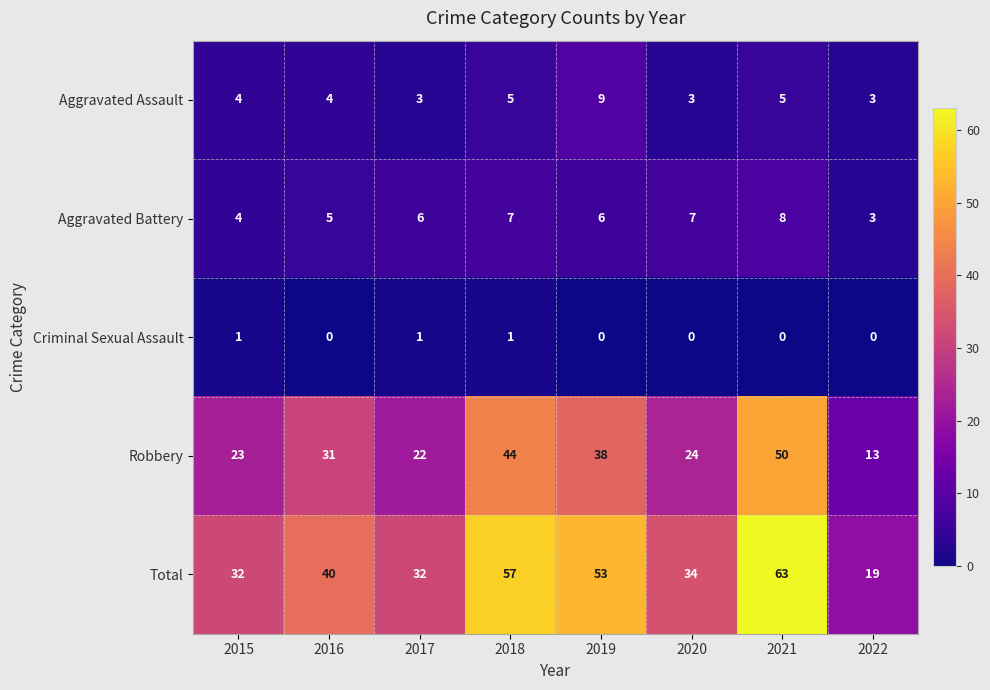

Which series has the widest spread of values?

Total